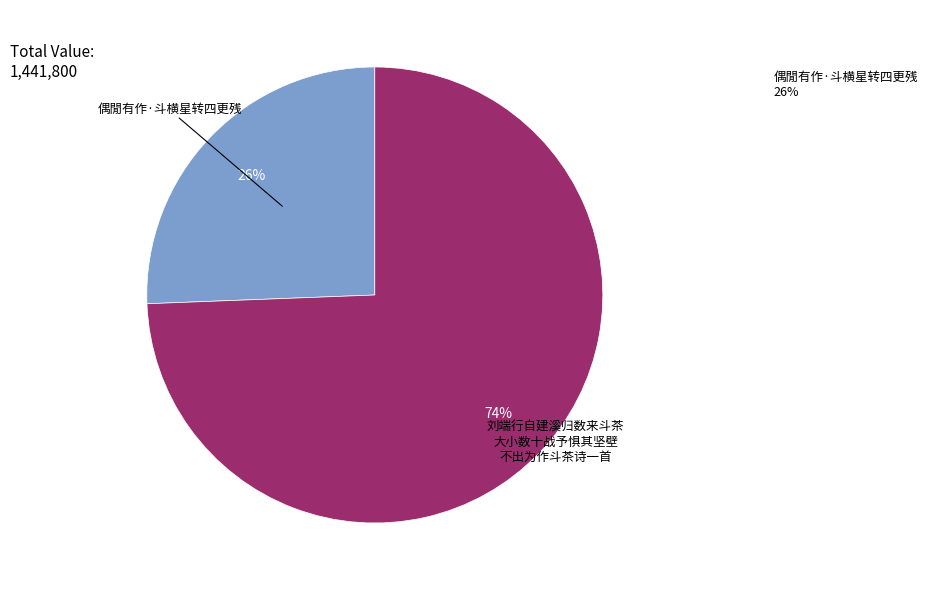

To the nearest percent, what is the average slice percentage?

50%